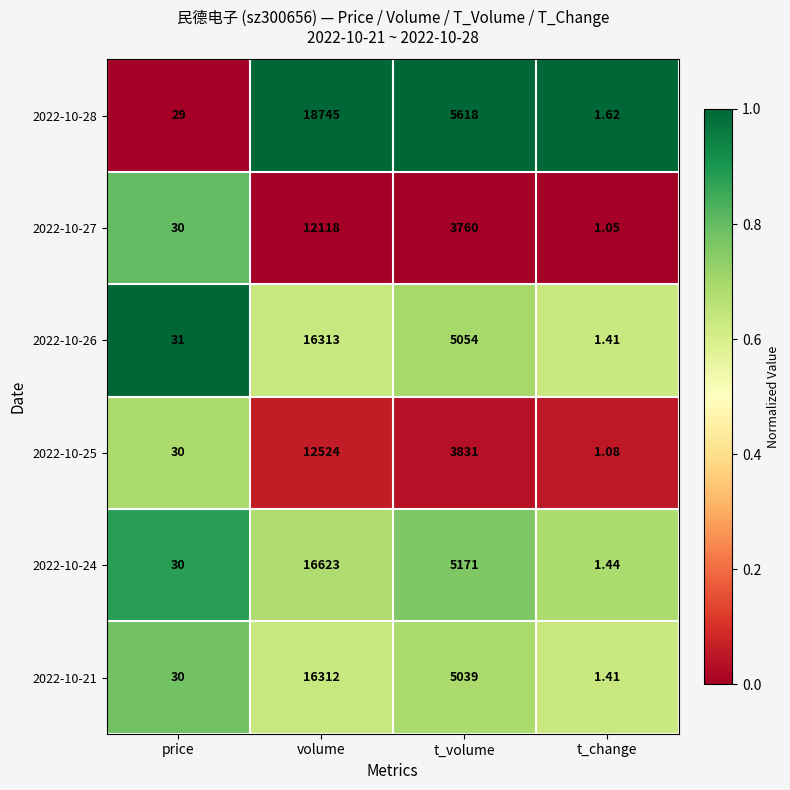

At which label does 2022-10-25 reach its peak?

volume